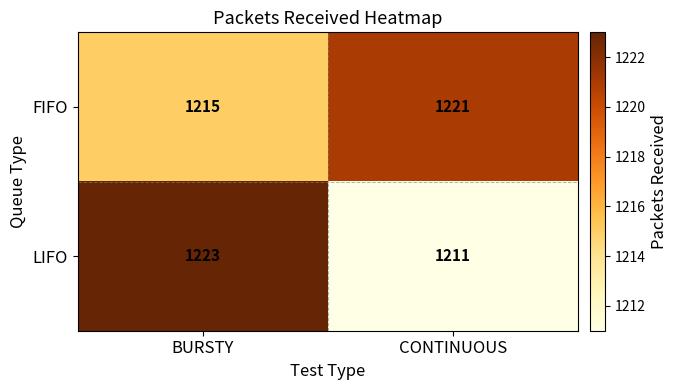

What is the sum of the LIFO values at CONTINUOUS and BURSTY?

2434